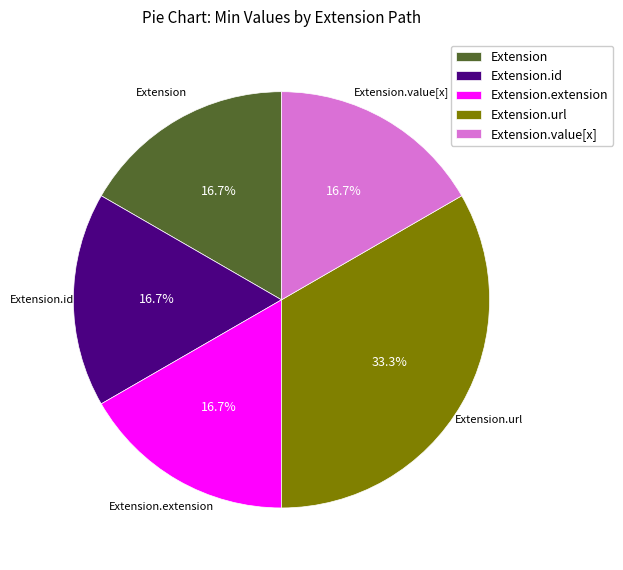

How much of the chart is everything except Extension?

83.3%